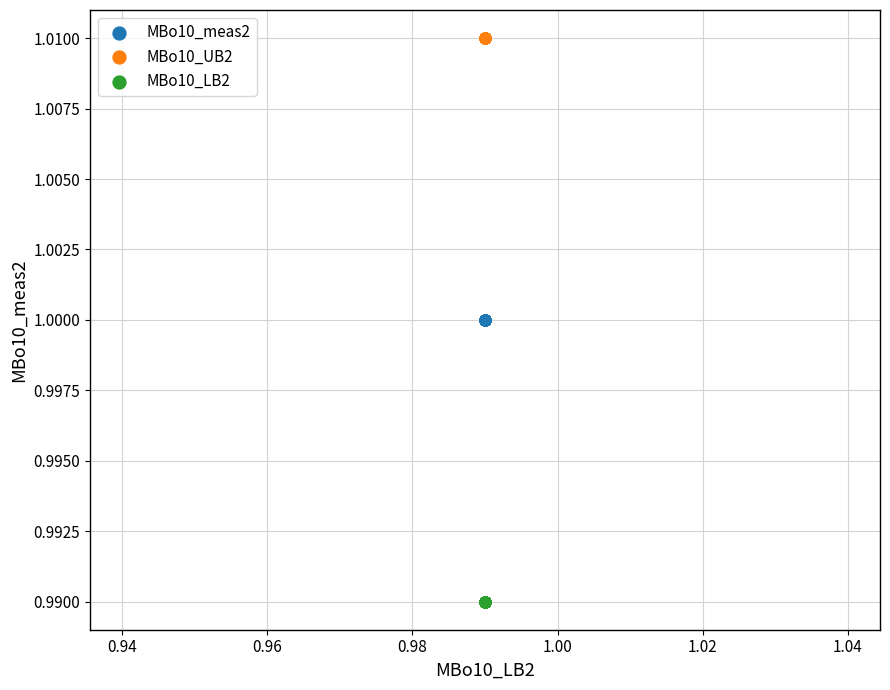

Which series reaches the minimum Y coordinate?

MBo10_LB2